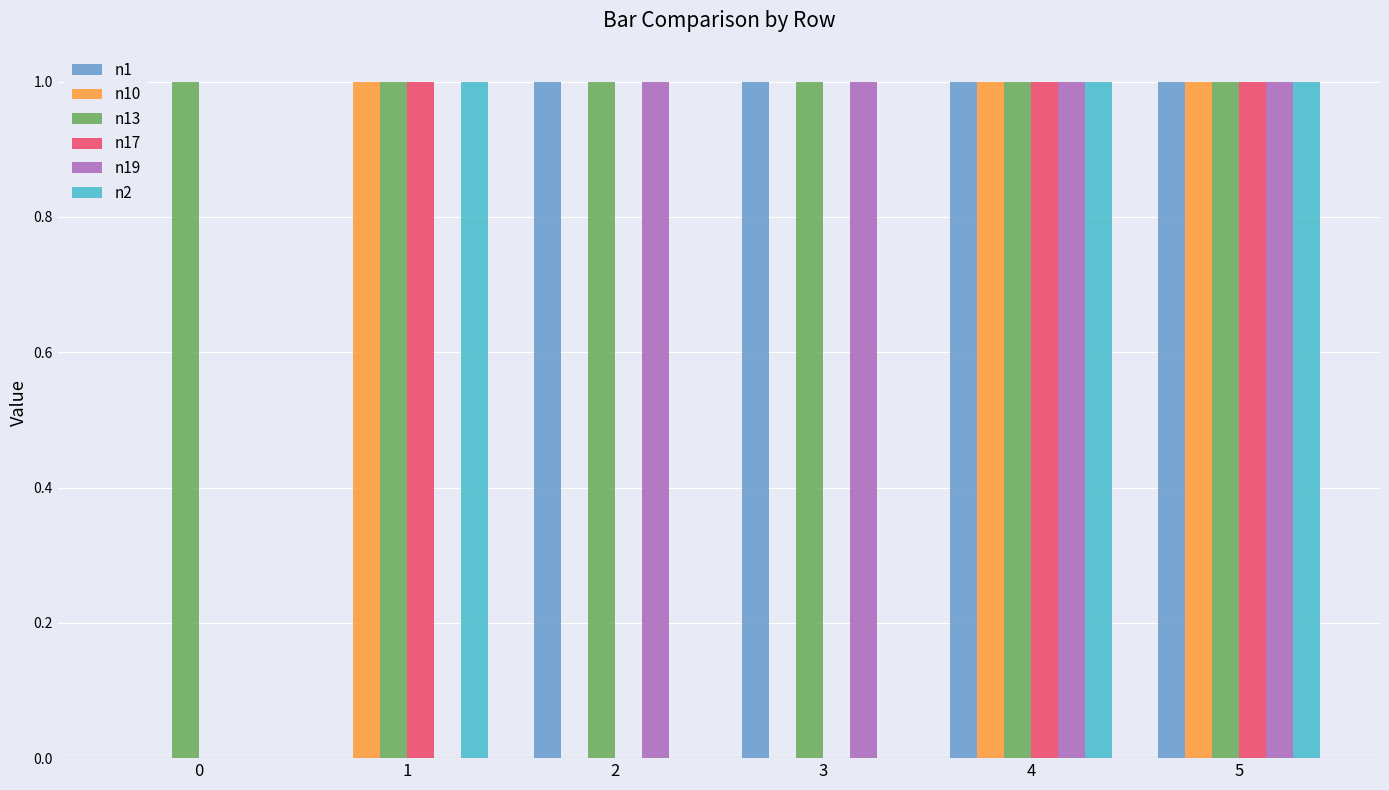

The n1 series shows 1 at 5. True or false?

True